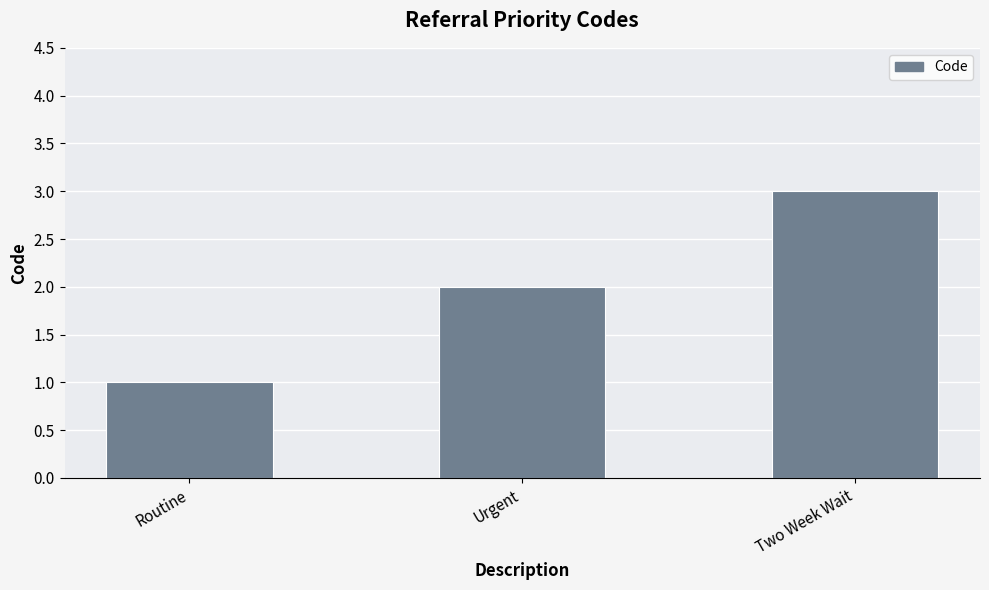

At which category does the chart reach its minimum across all series?

Routine